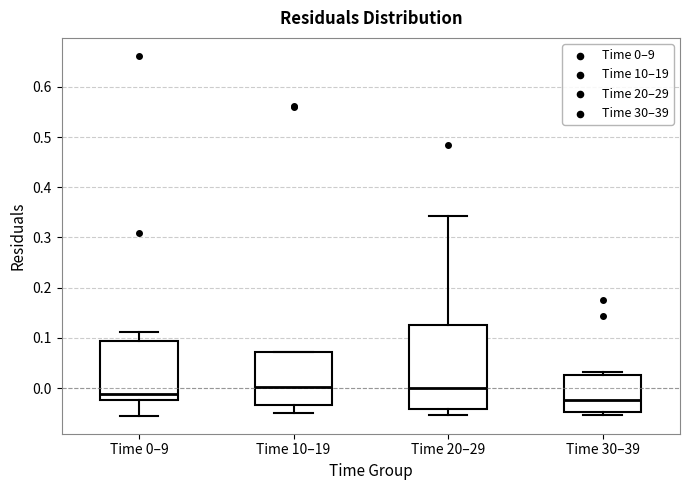

Which box is the tallest, from its lower edge to its upper edge?

Time 20–29